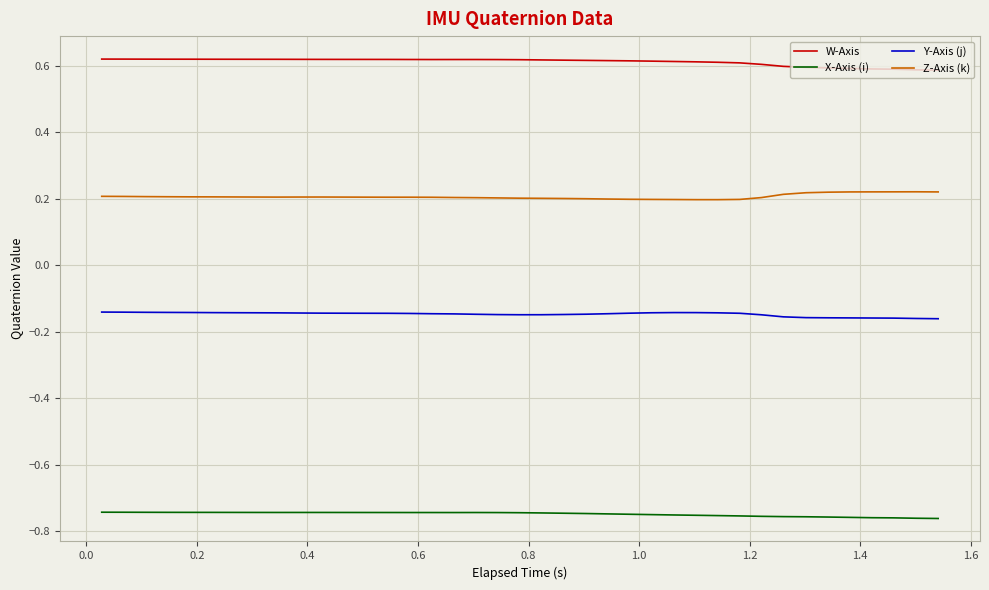

Which series has the largest total across all categories?

W-Axis